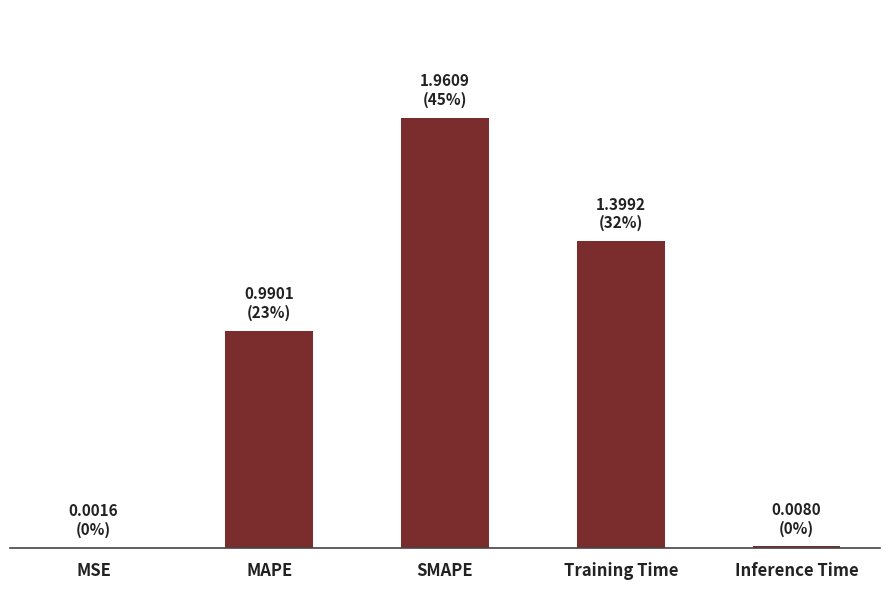

Between MAPE and Training Time, which is larger?

Training Time